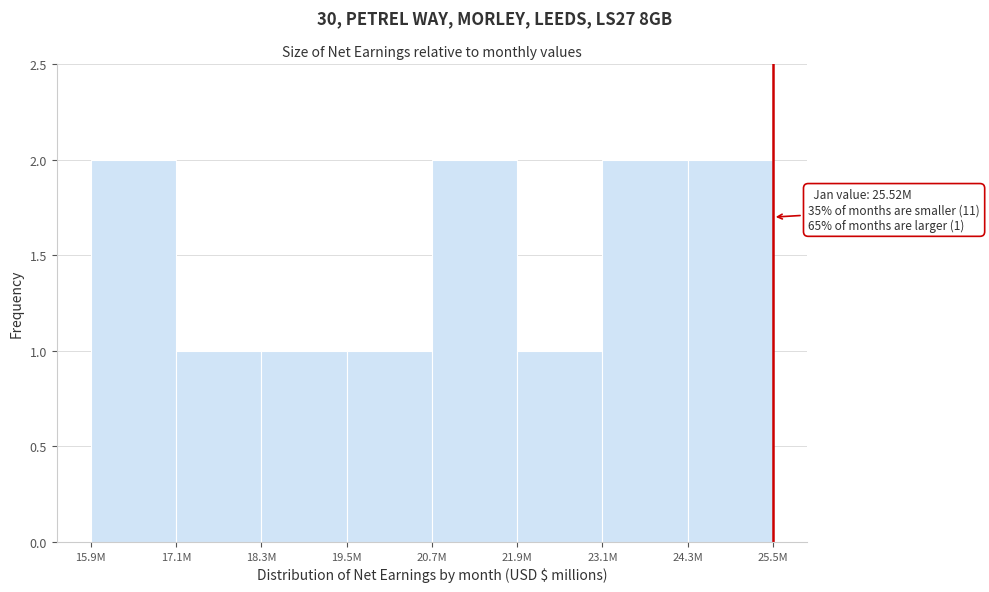

Reading left to right, transcribe all the data shown in this chart.

15.9M=2	17.1M=1	18.3M=1	19.5M=1	20.7M=2	21.9M=1	23.1M=2	24.3M=2